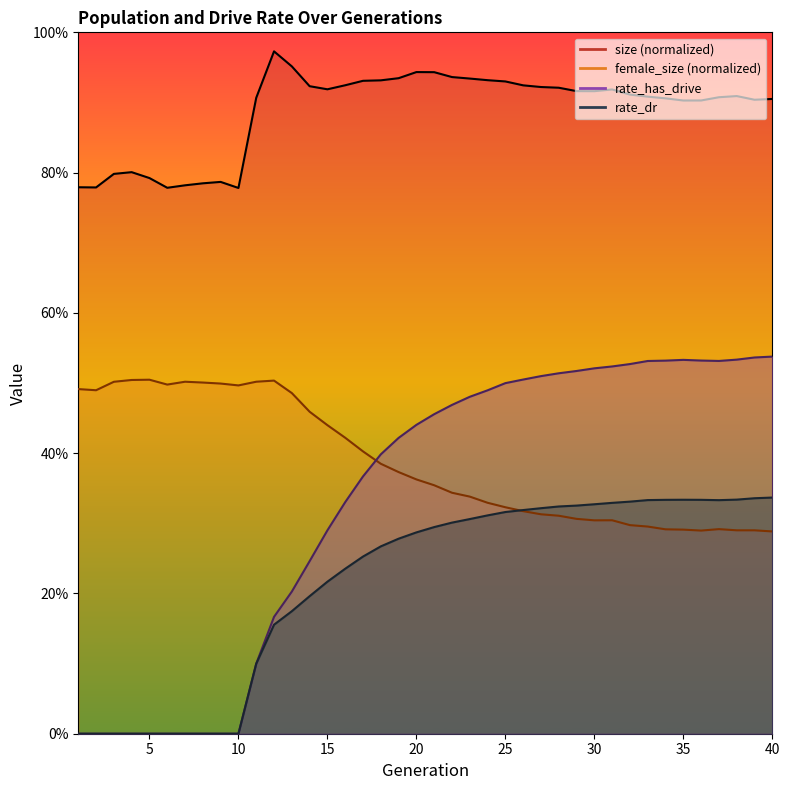

Which series has the largest total across all categories?

size